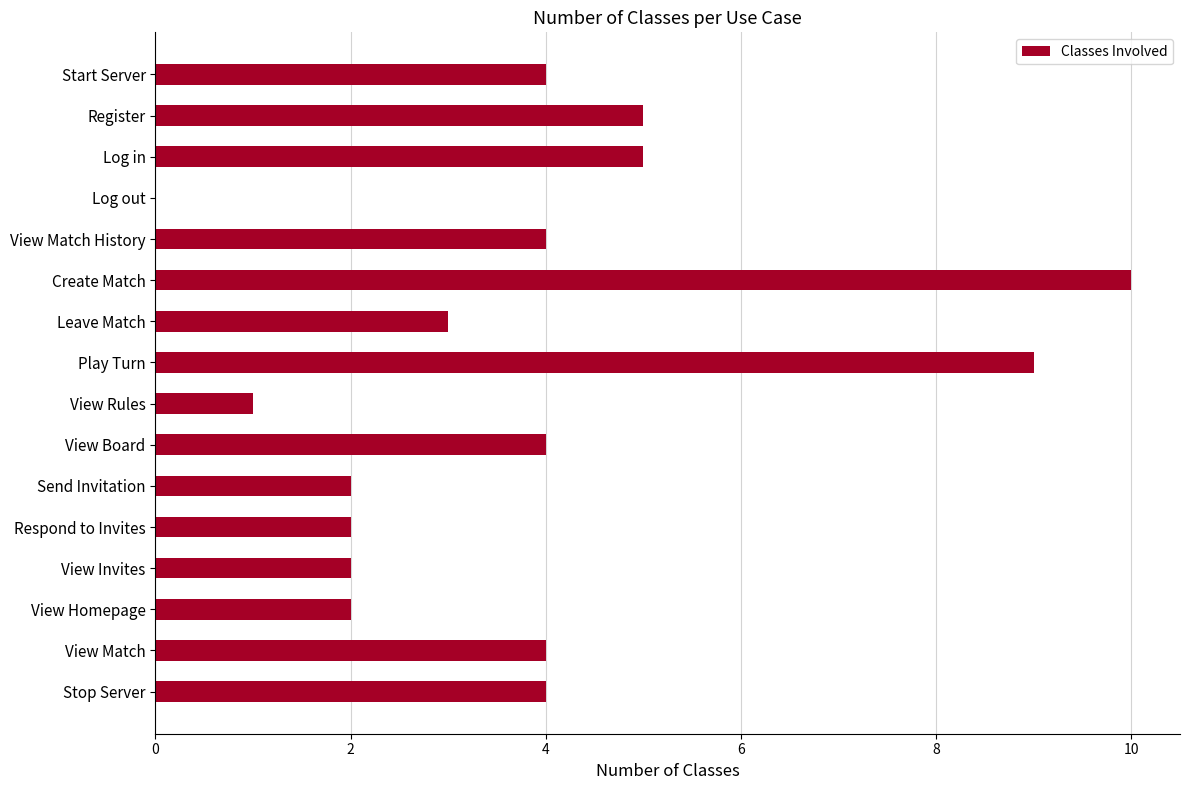

The value at View Invites is 2. True or false?

True